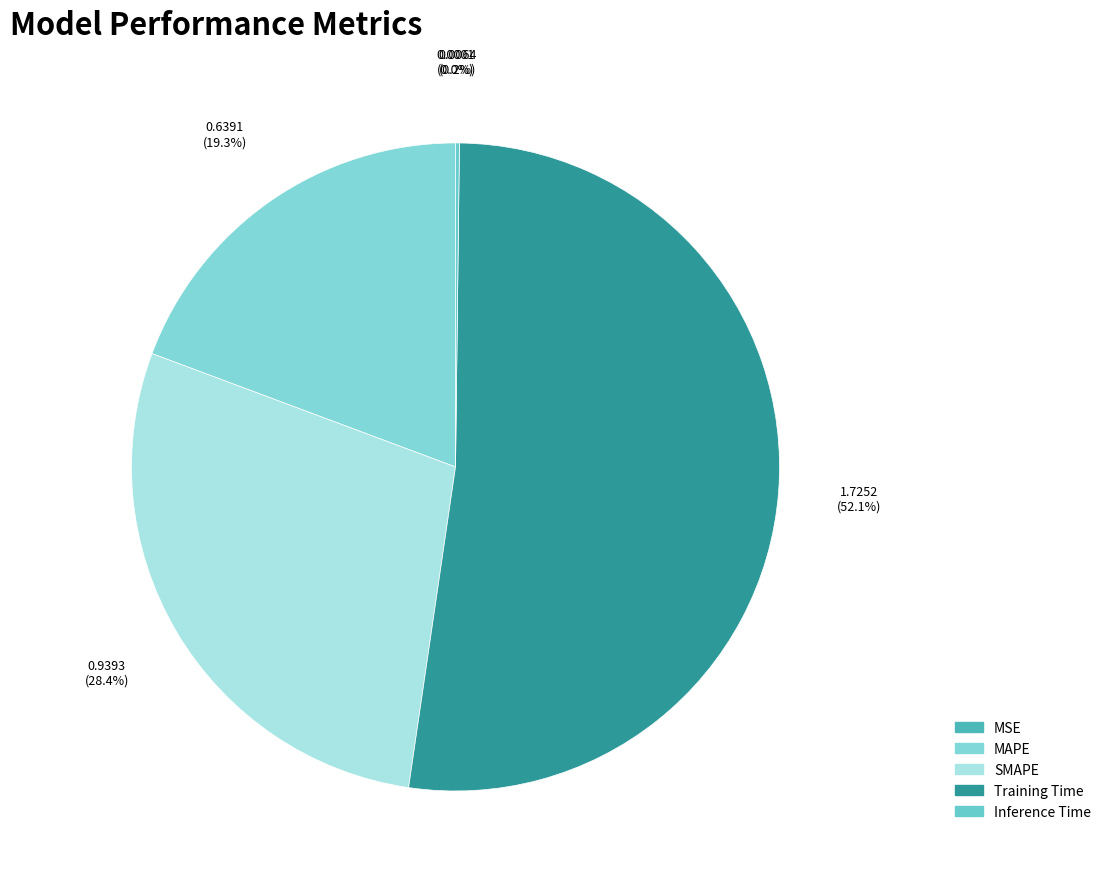

The MSE slice represents 13% of the pie. True or false?

False